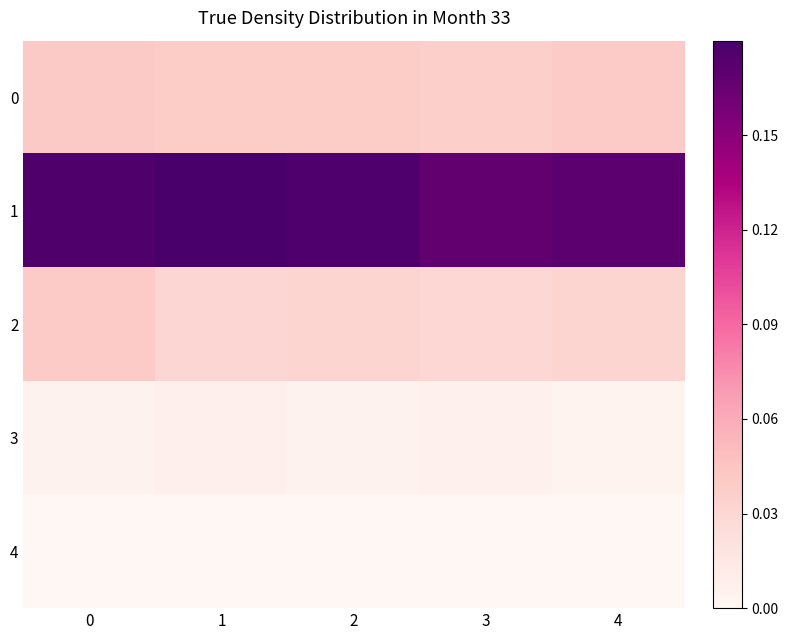

Which series has the widest spread of values?

1